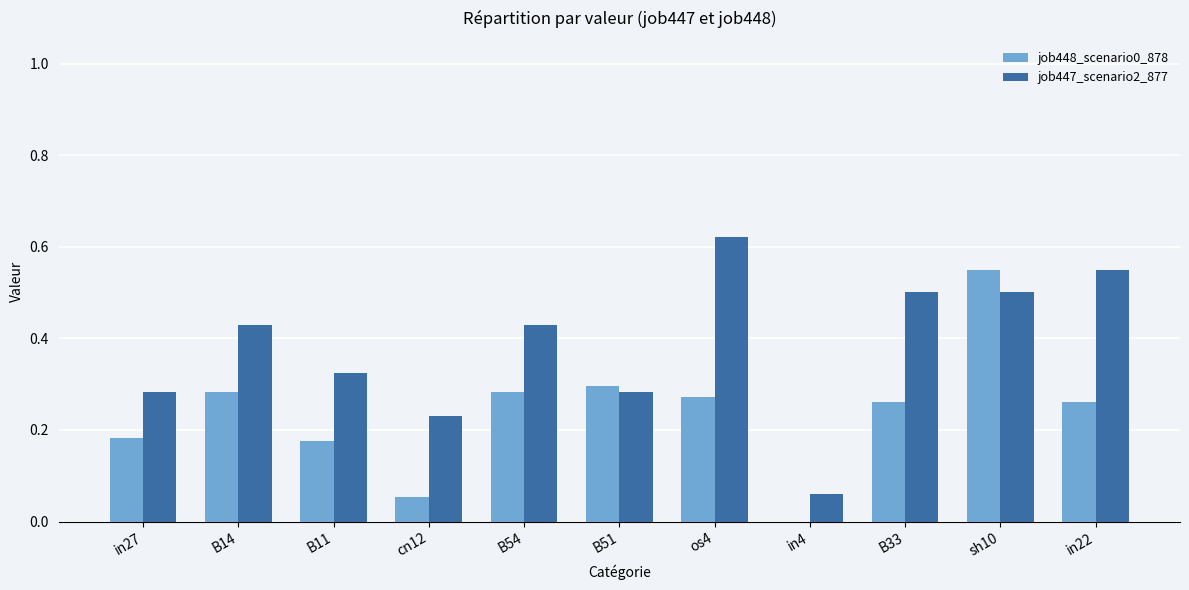

What is the sum of all job448_scenario0_878 values?

2.6